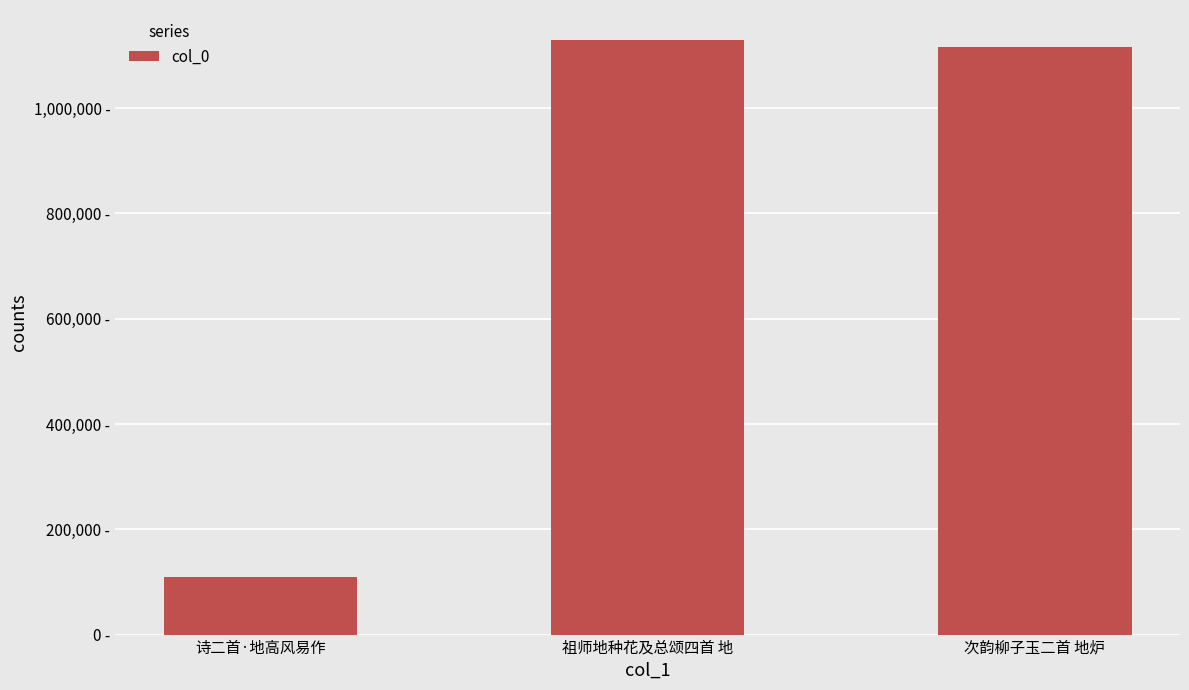

True or false: the data shows 1833297 at 祖师地种花及总颂四首 地.

False